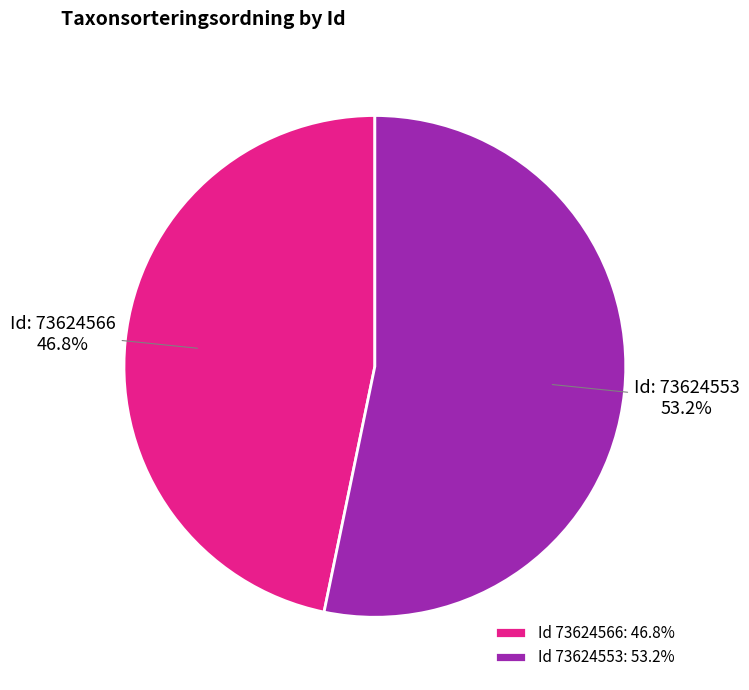

Is there any slice that represents more than half of the pie?

Yes